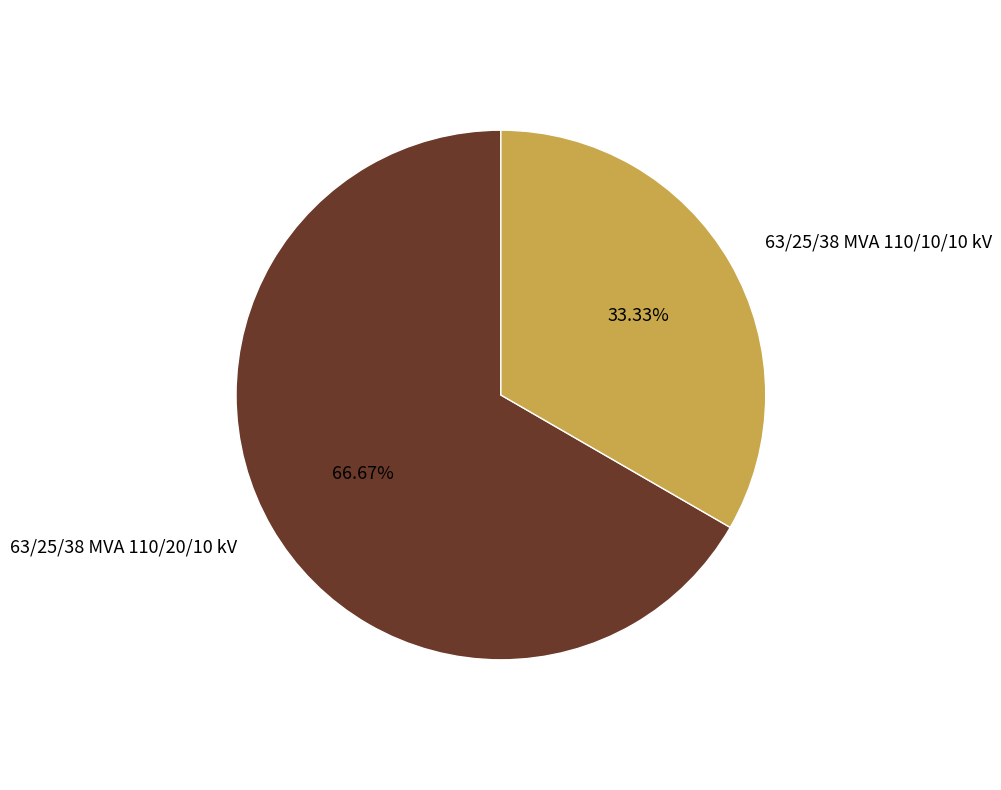

True or false: 63/25/38 MVA 110/10/10 kV accounts for 33% of the total.

True